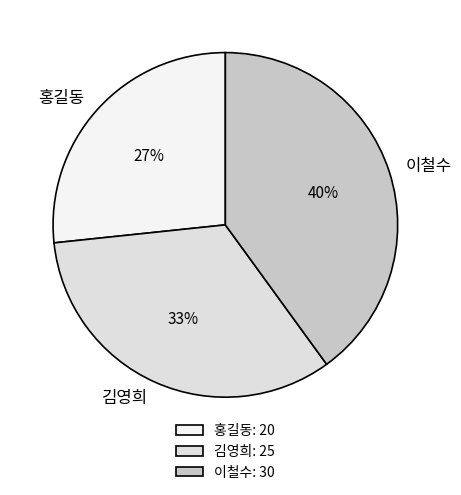

To the nearest percent, what portion does 홍길동 represent?

27%